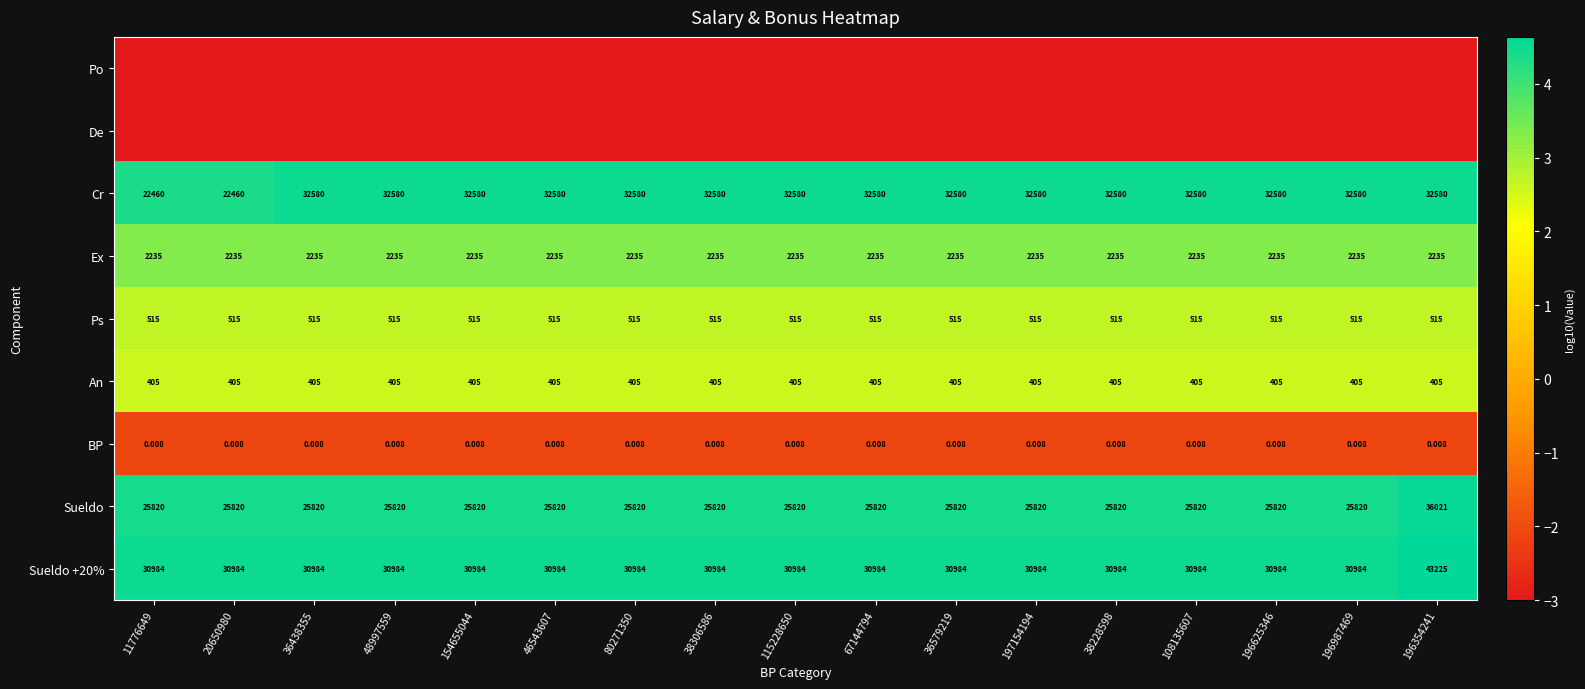

At which category is the sum across all series the highest?

196354241